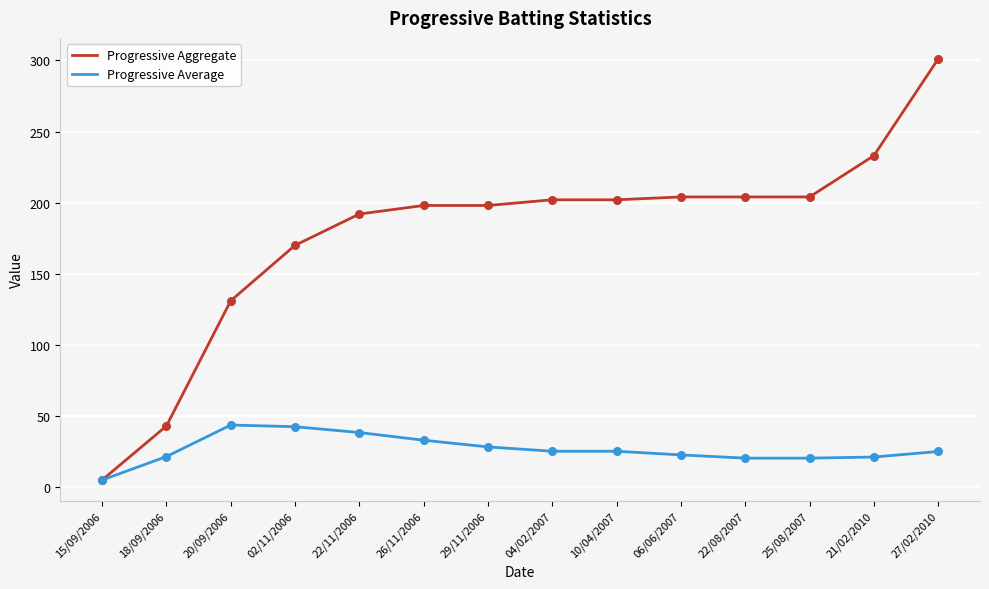

At how many categories does at least one series exceed 94?

12